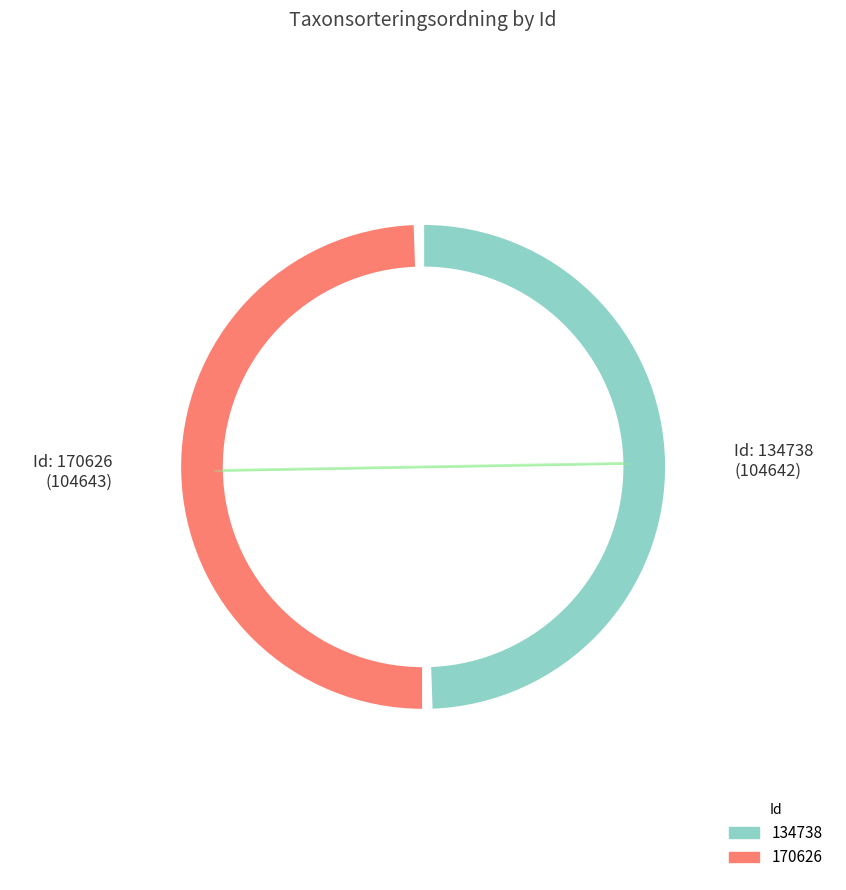

What percentage is the 134738 slice, to the nearest percent?

50%